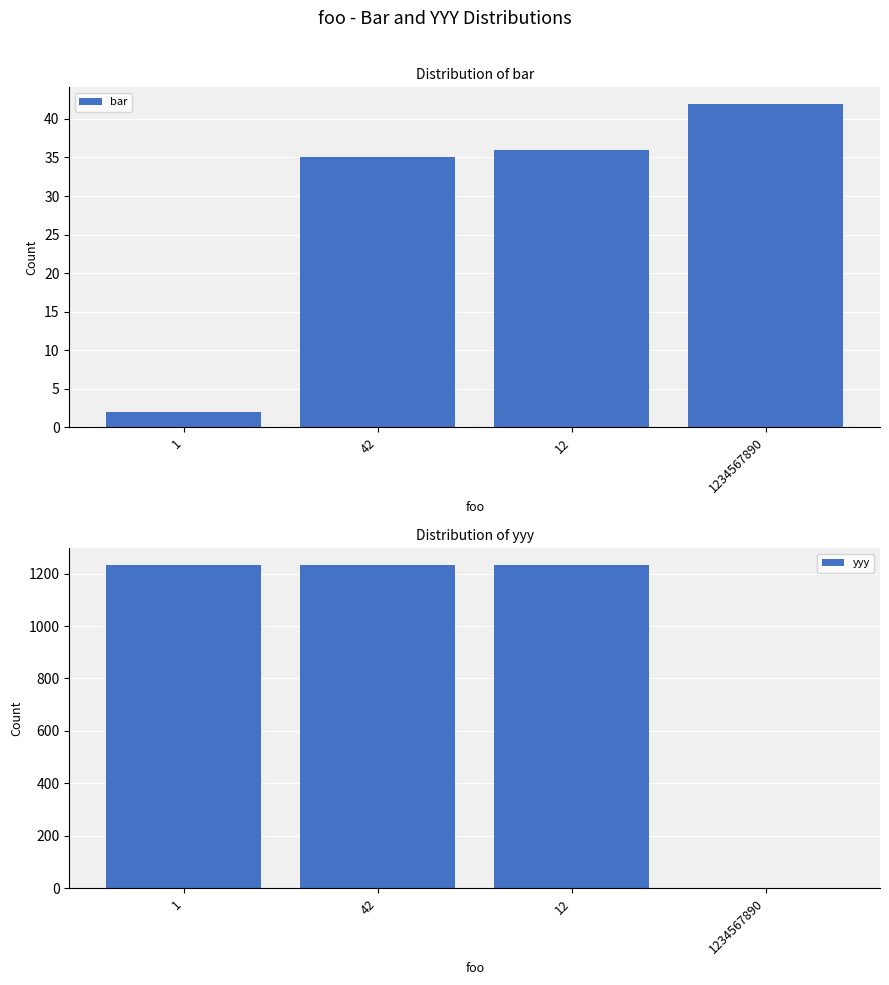

What is the difference between the highest and lowest values at 42?

1199.5